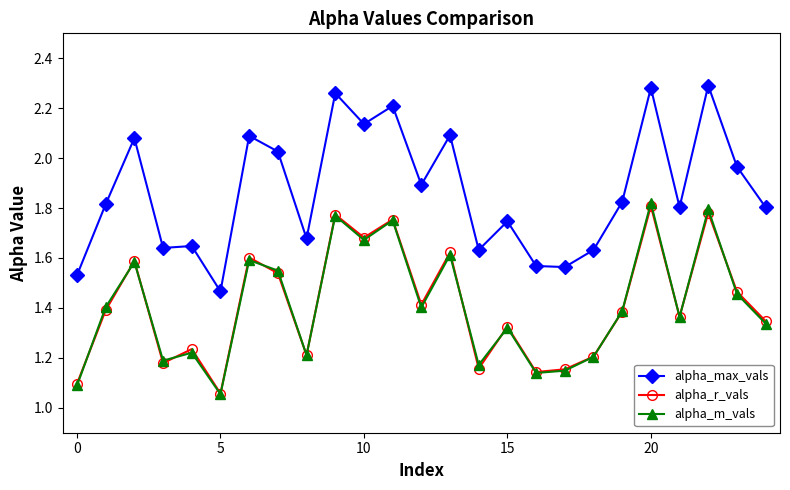

Which series has the largest total across all categories?

alpha_max_vals